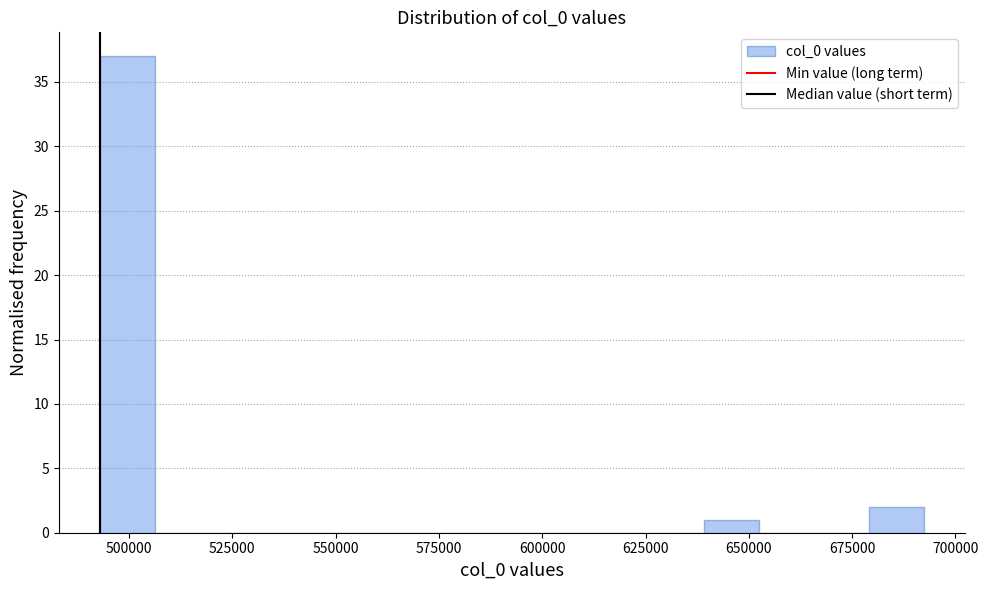

Read against the x-axis, roughly where is the centre of the tallest bar?

500000